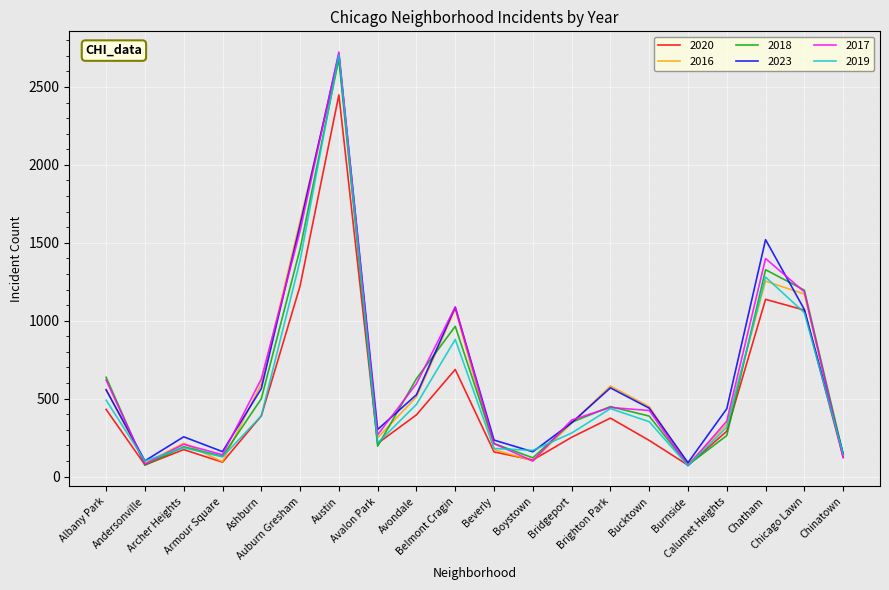

True or false: 2018 and 2020 cross at least once.

True